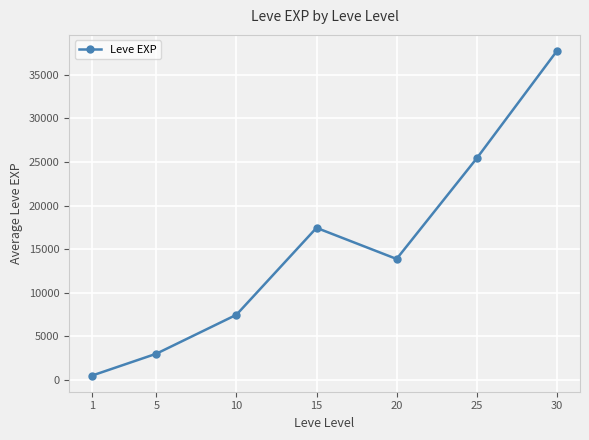

What is the change in value from 5 to 25?

+22401.7